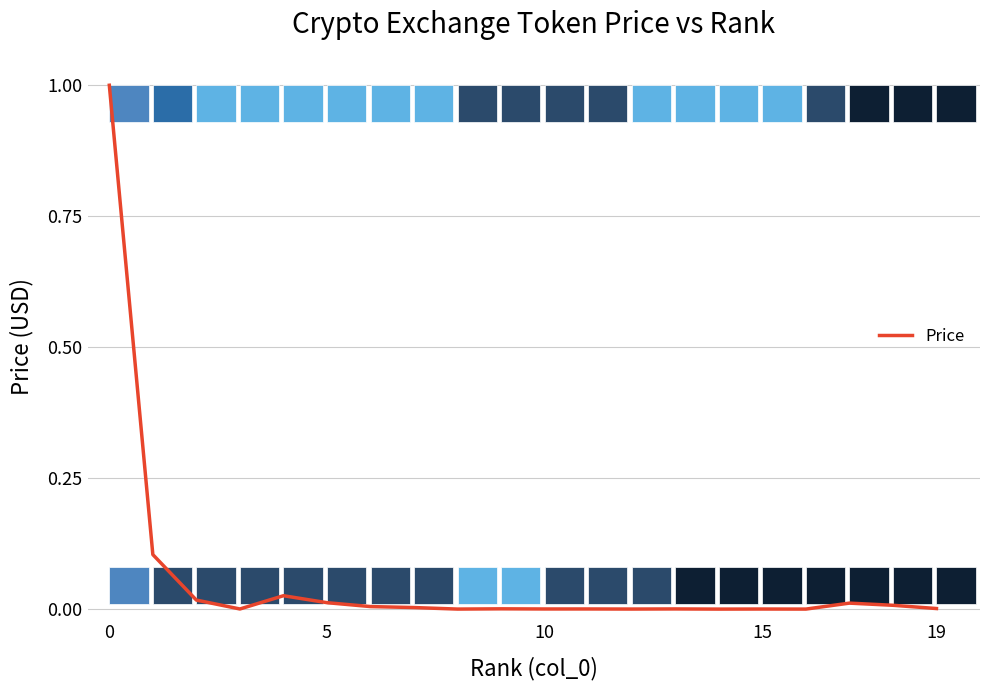

How many data points are above 0?

19